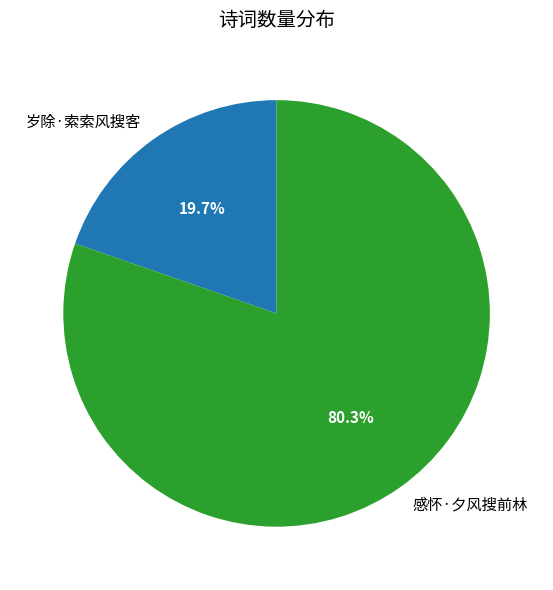

Which slice is the largest?

感怀·夕风搜前林